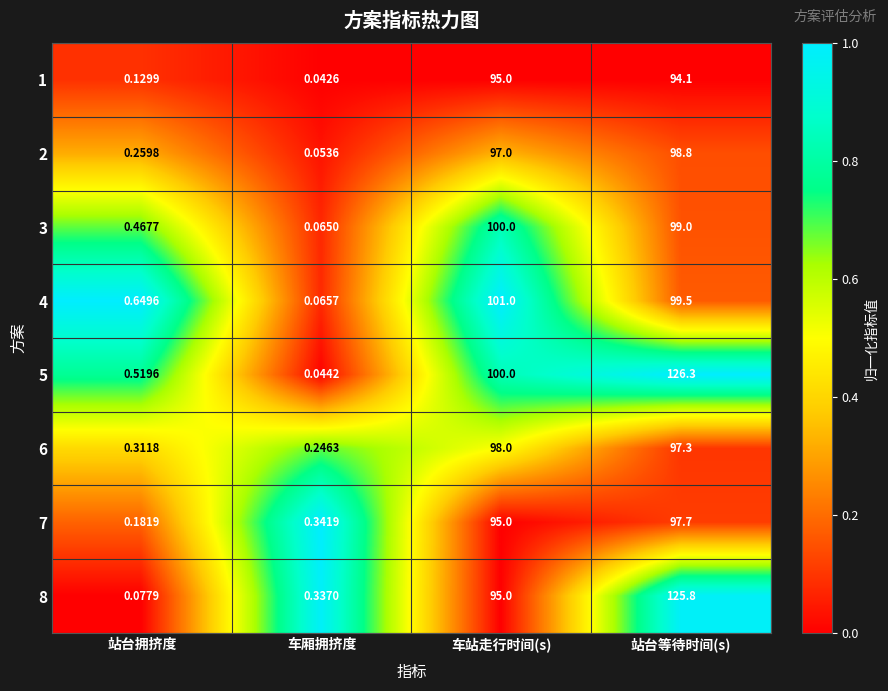

At 站台拥挤度, list the series in order from smallest to largest.

8, 1, 7, 2, 6, 3, 5, 4